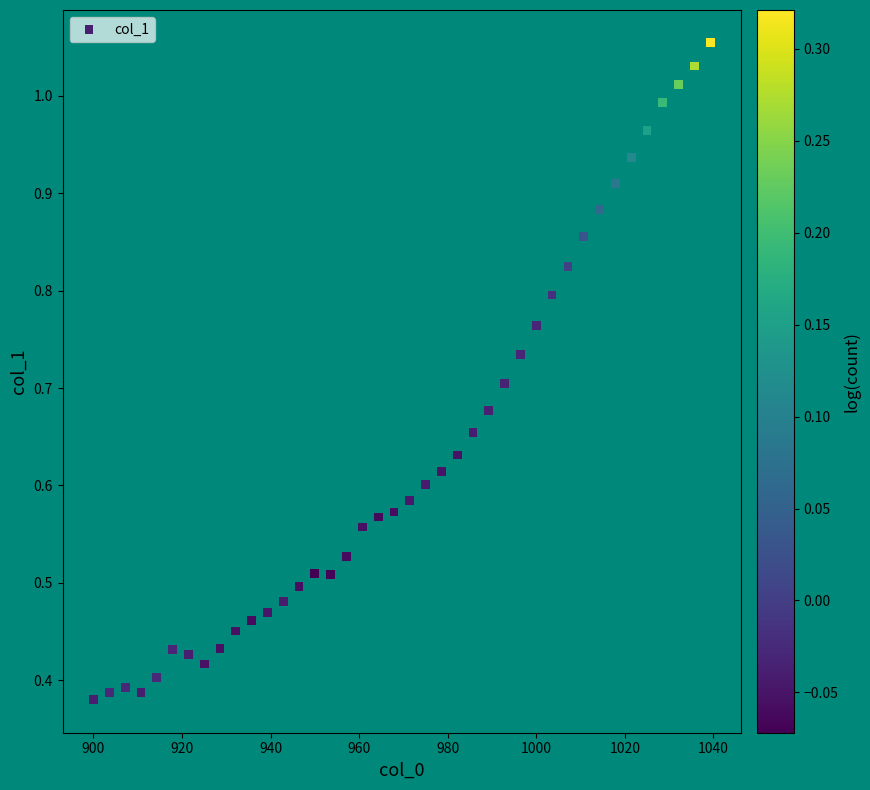

What is the range of X values (max minus min)?

139.3